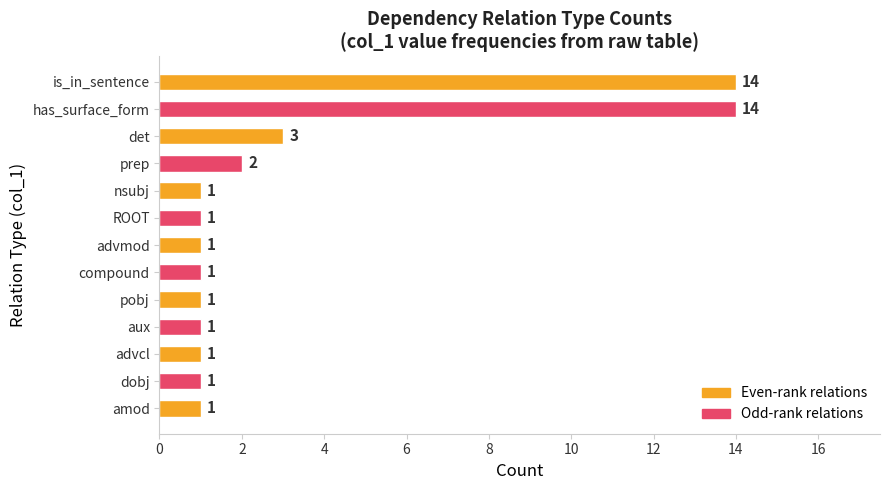

What is the minimum value shown in the chart?

1